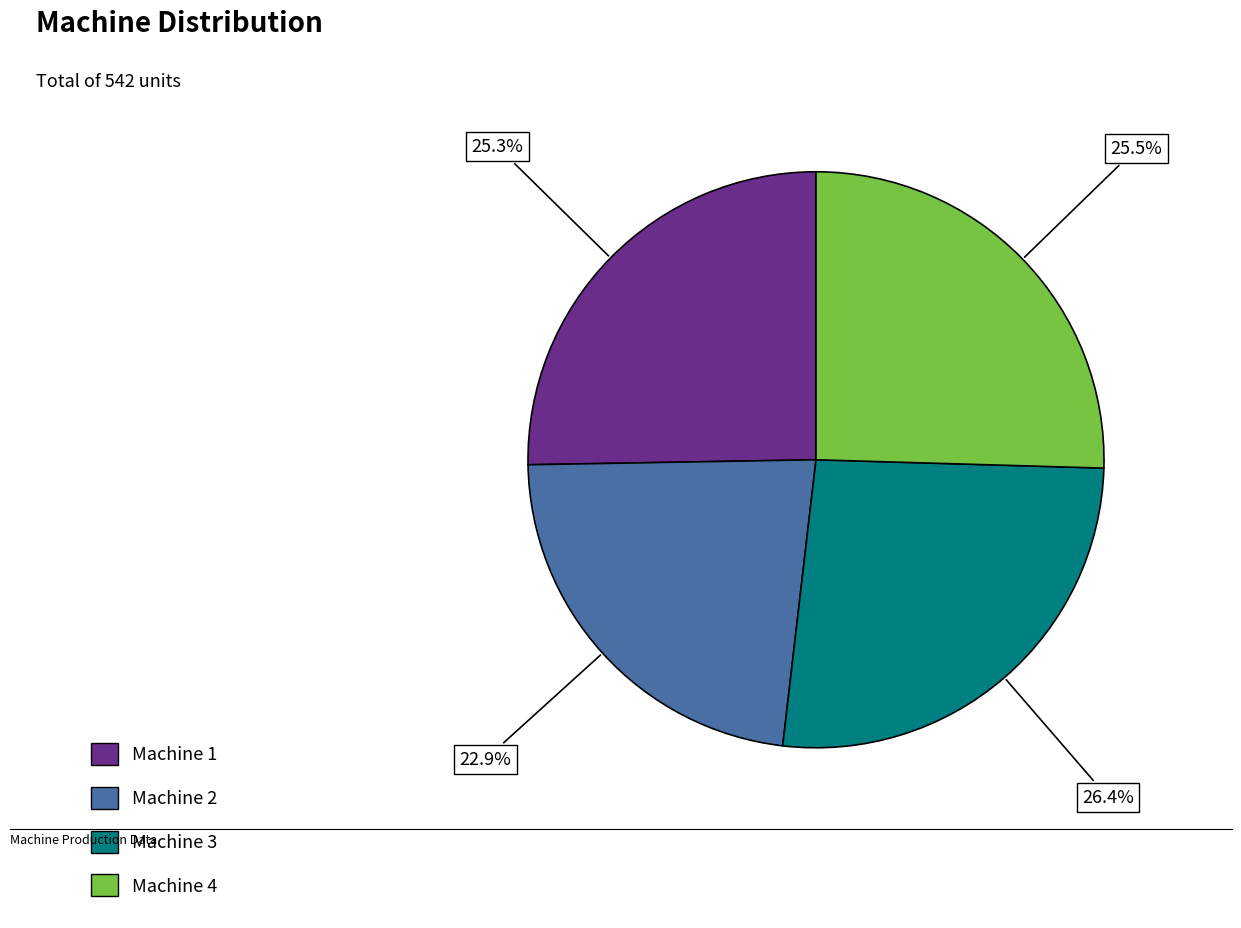

Which category has the biggest portion of the pie?

Machine 3